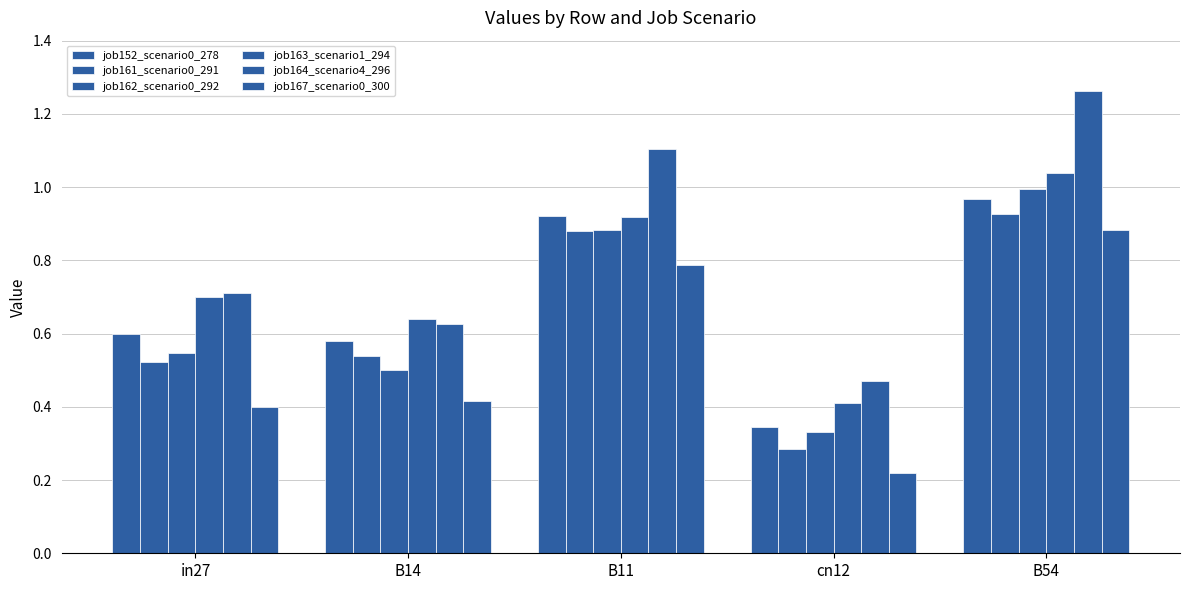

How many bars are there in each group?

6